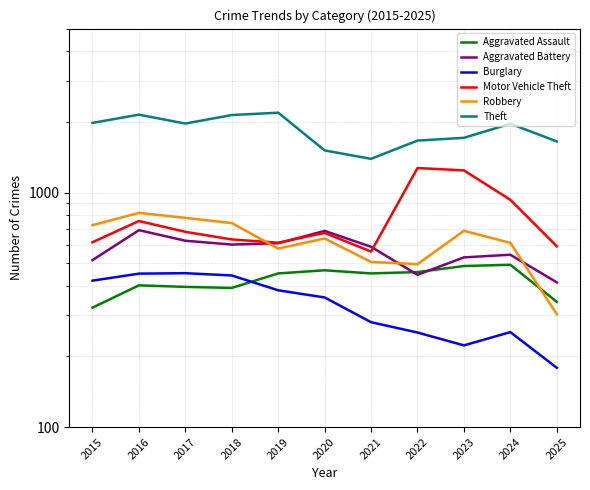

Is this an area chart (filled region under the line)?

No